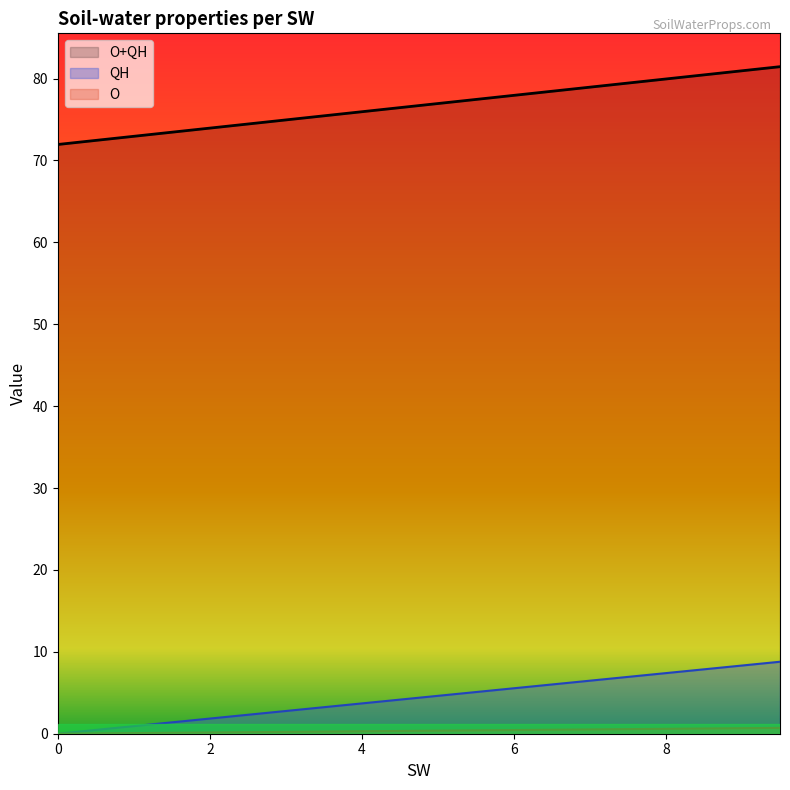

Rank the series by their maximum value, from lowest to highest.

QH, O, O+QH